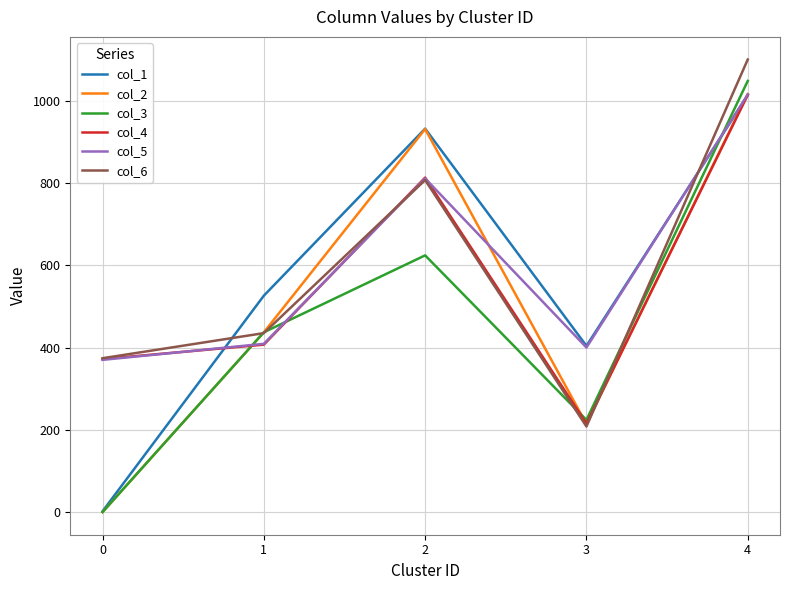

Which series changed the most between 1 and 3?

col_6